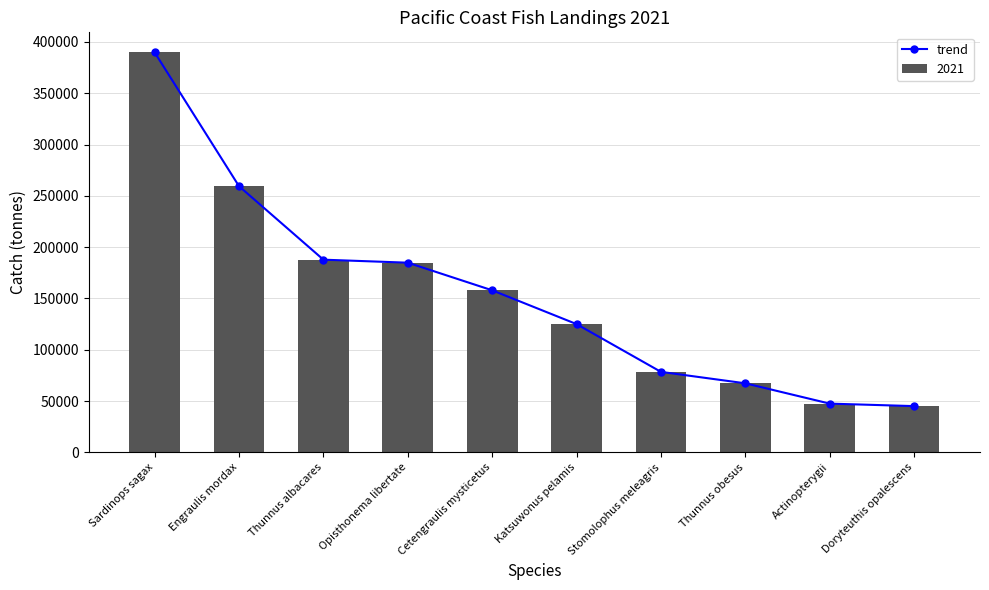

What is the maximum value shown in the chart?

389848.5